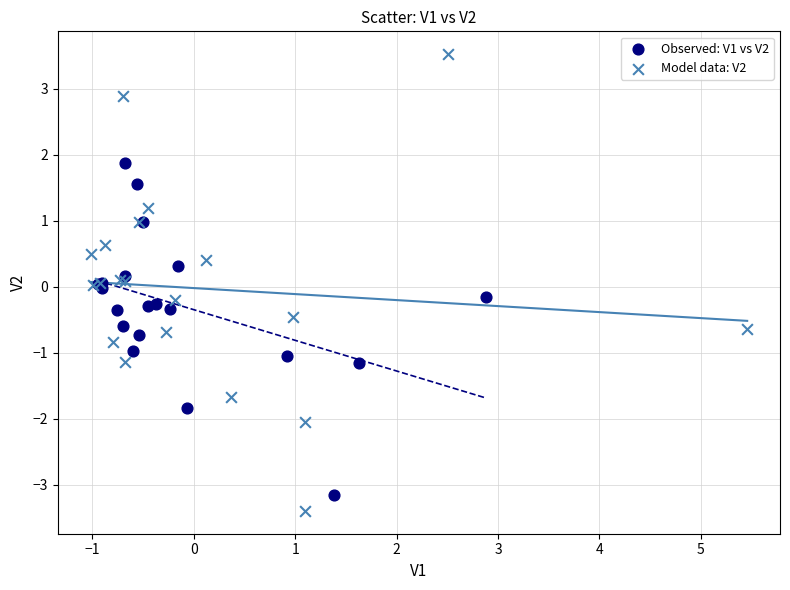

Which series contains the highest Y value?

Model data: V2